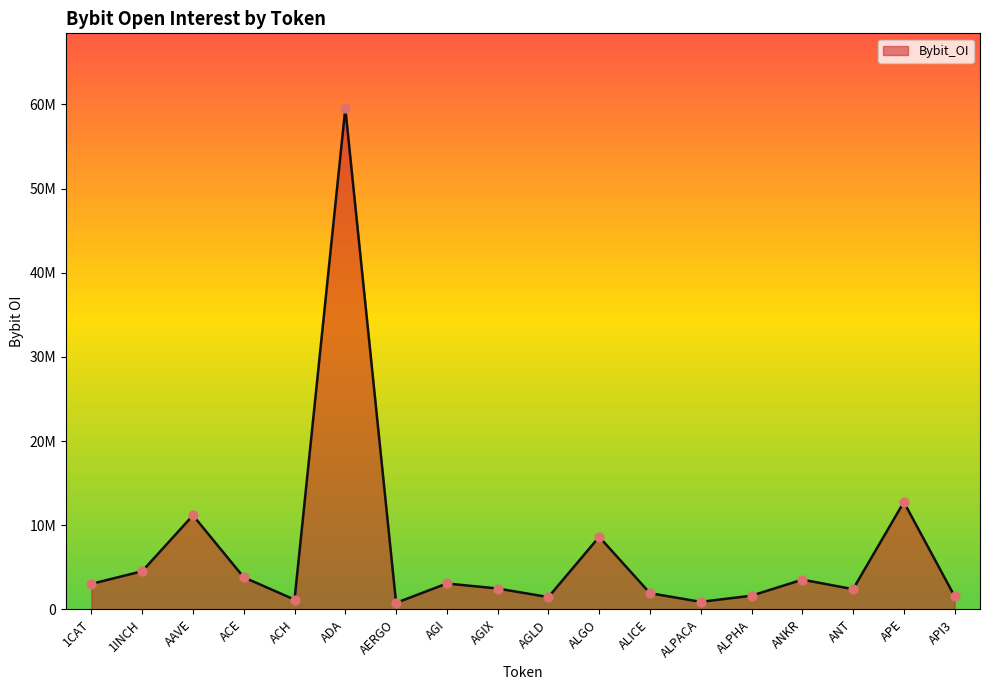

What is the change in value from ACH to ALICE?

+762335